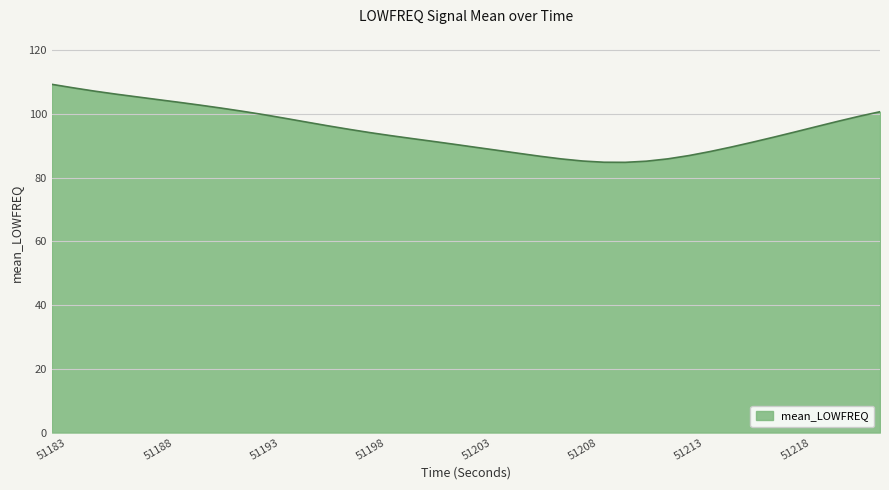

What is the difference between the maximum and minimum values?

24.5